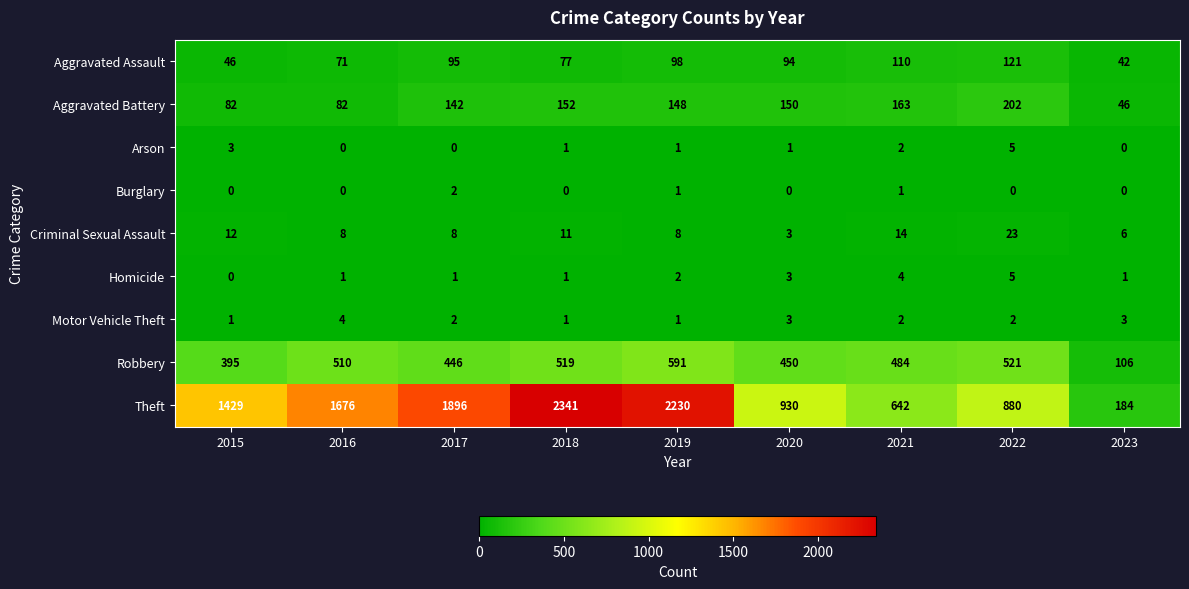

Between 2016 and 2023, which series saw the biggest shift?

Theft